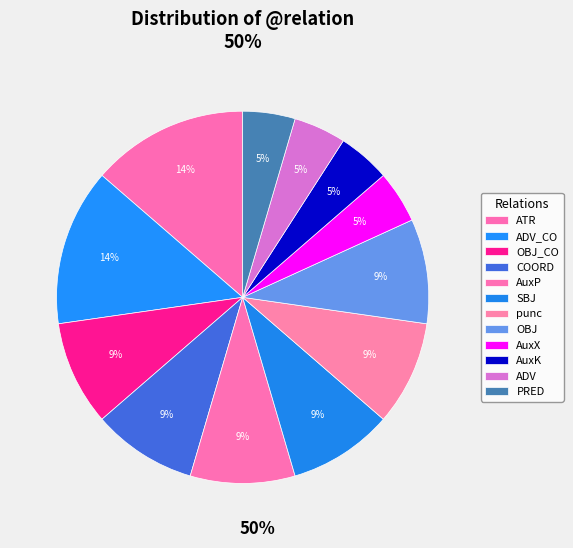

How many segments does this pie chart have?

12